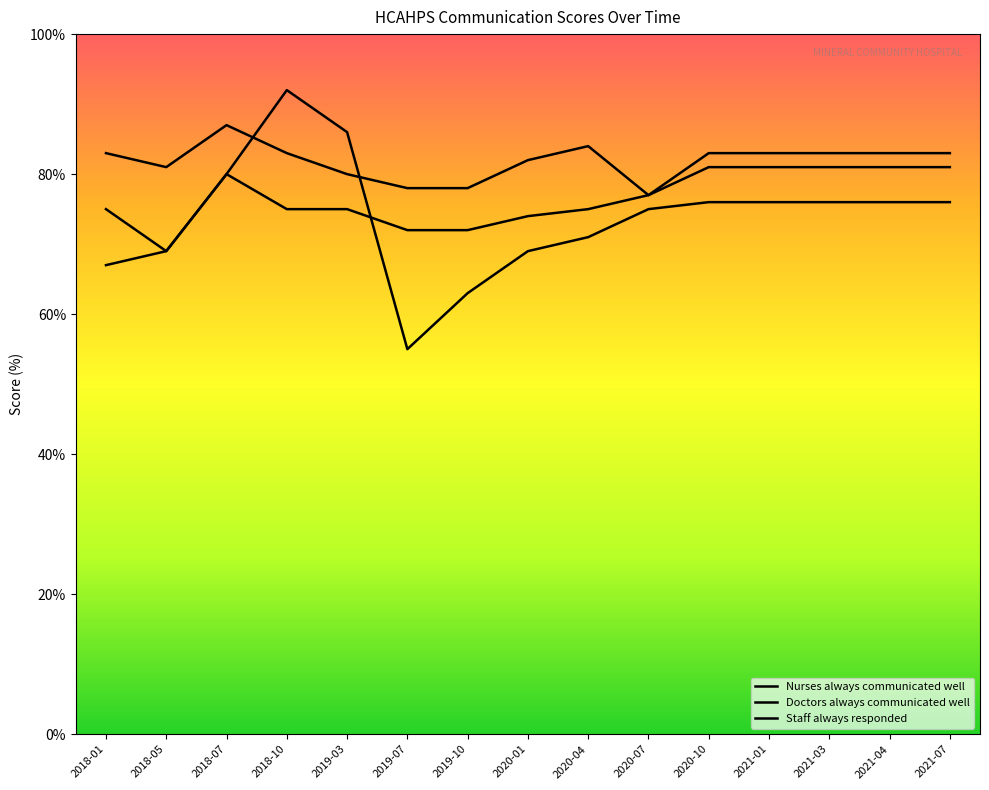

True or false: Doctors always communicated well has more than 0 interior local peaks.

True